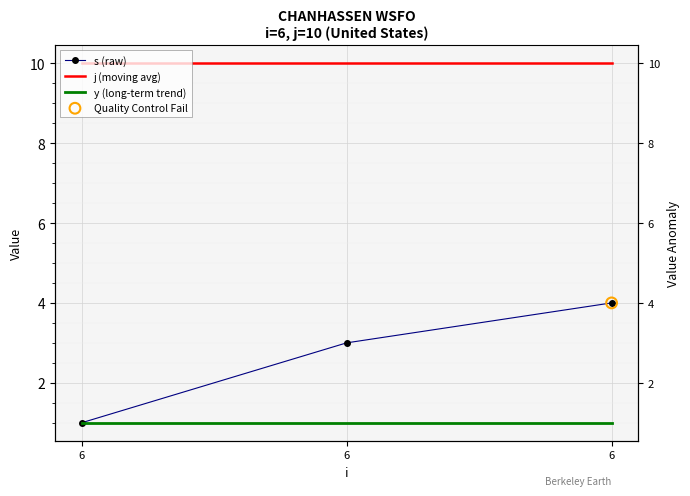

At how many categories does at least one series exceed 8?

3